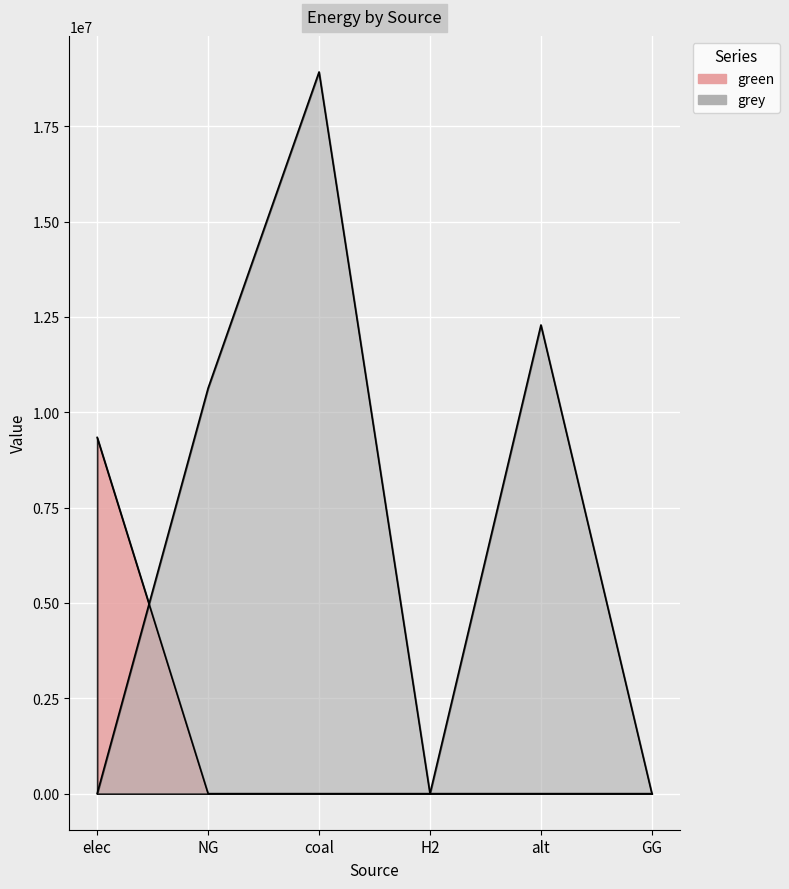

What position from the right is H2?

3